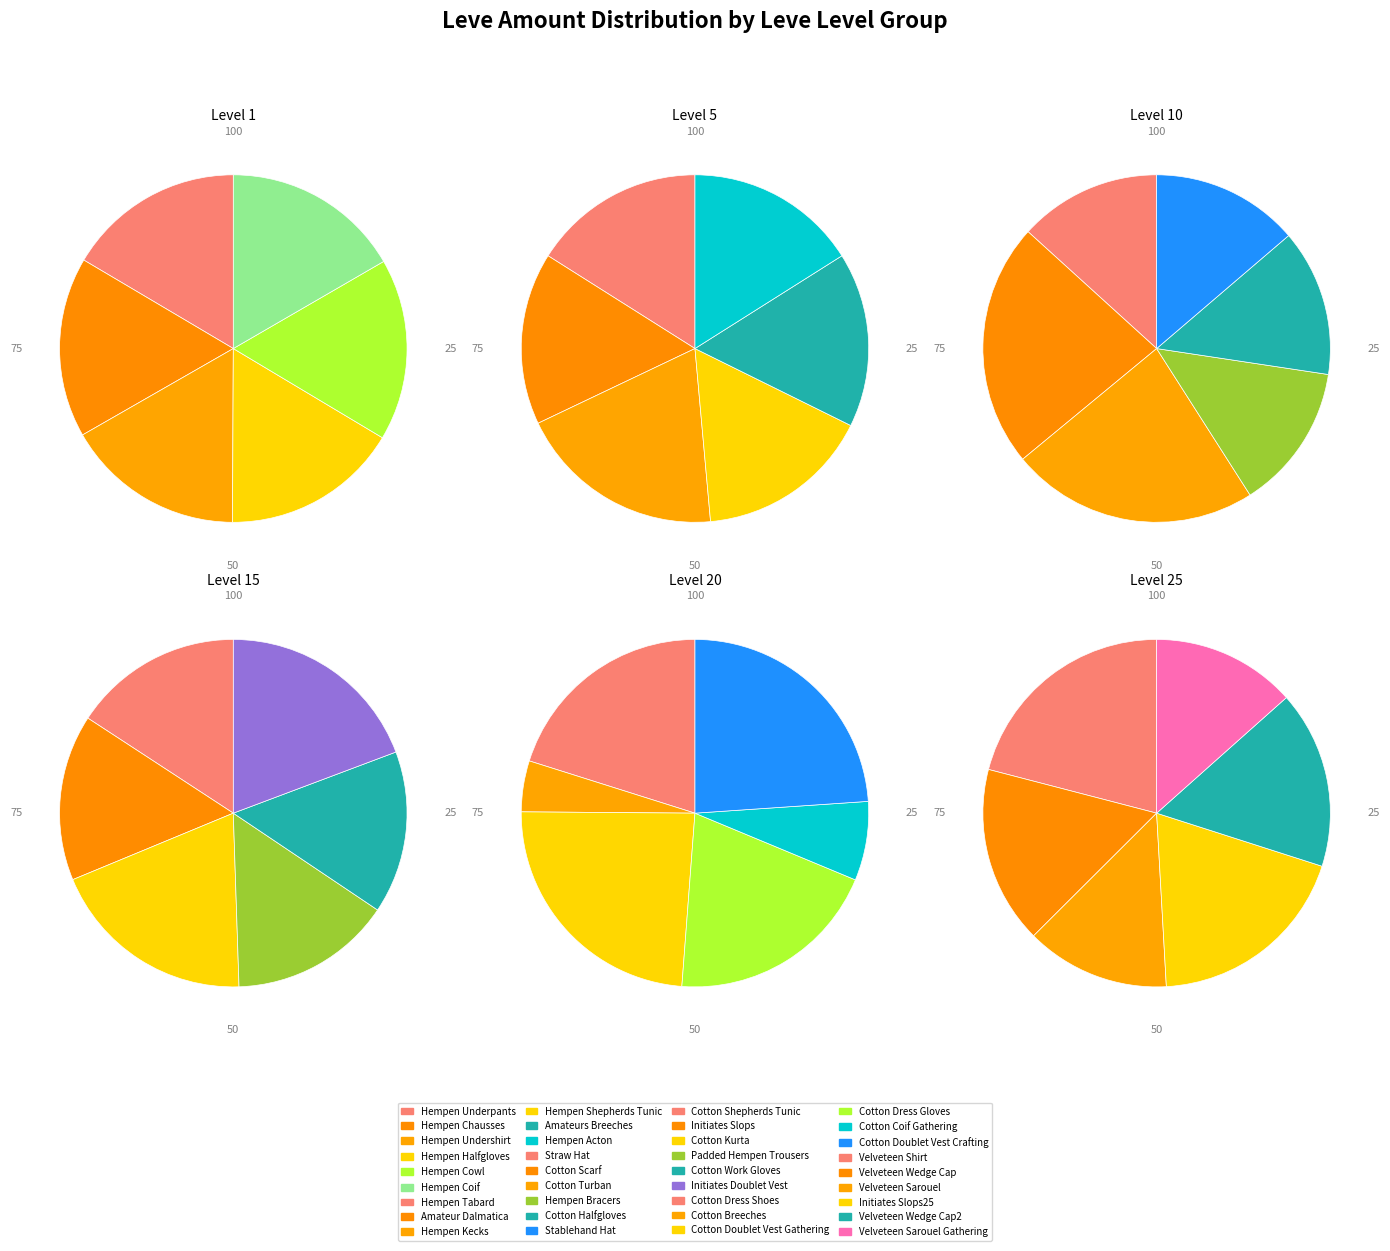

How many segments does this pie chart have?

6